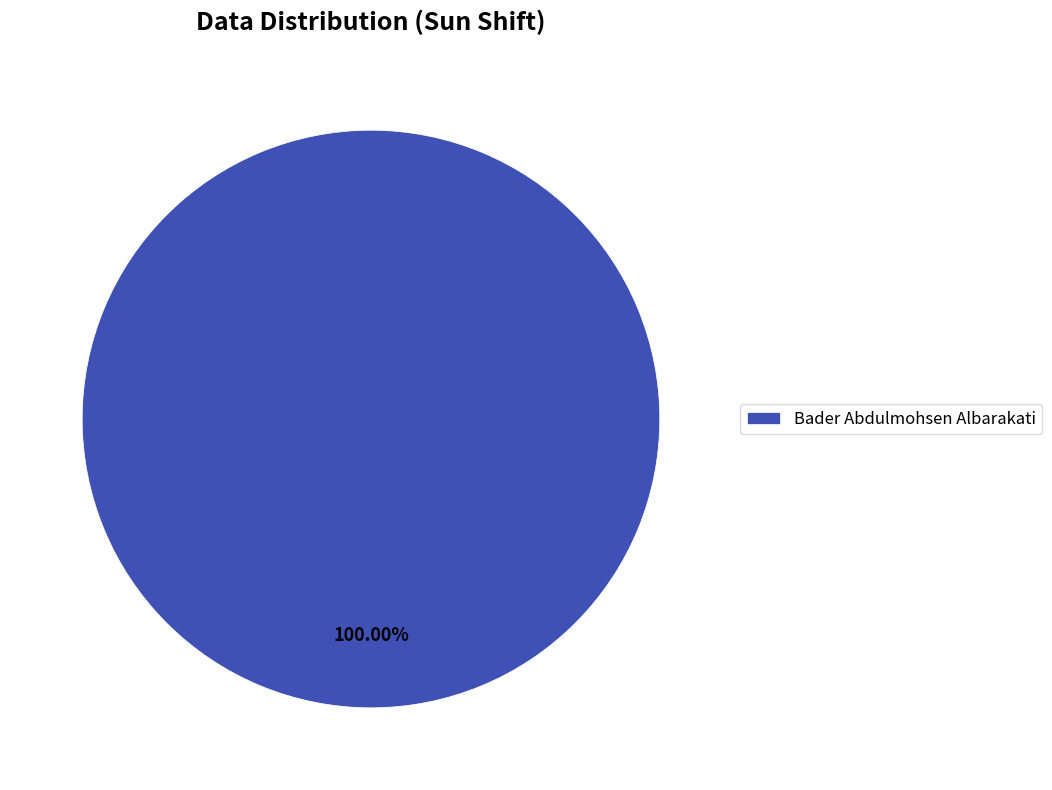

Which slice represents more than half of the pie?

Bader Abdulmohsen Albarakati